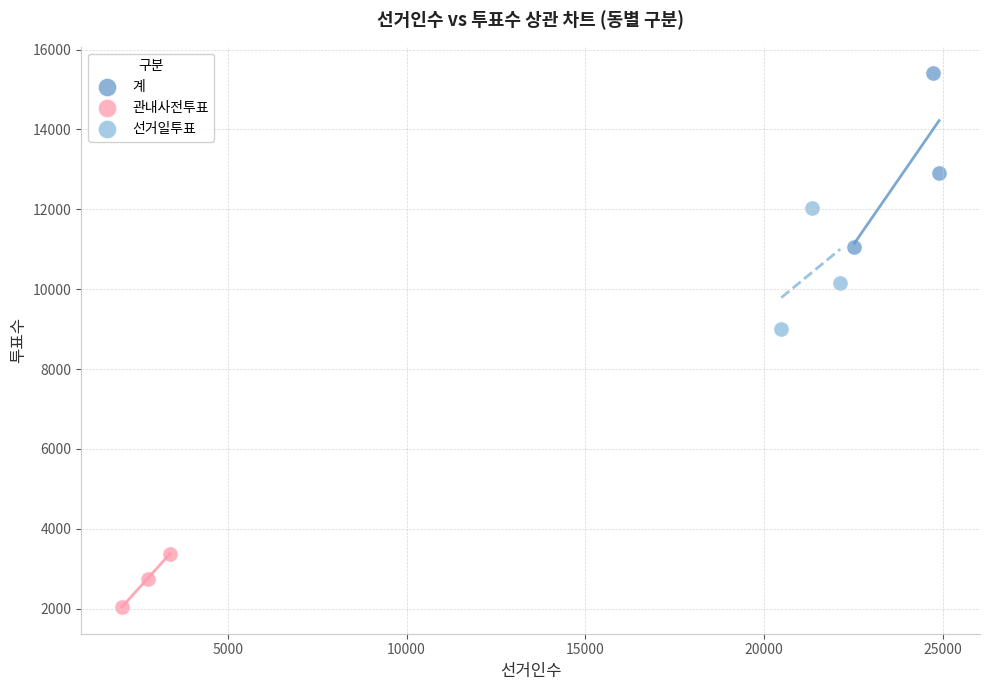

Which series reaches the maximum Y coordinate?

계